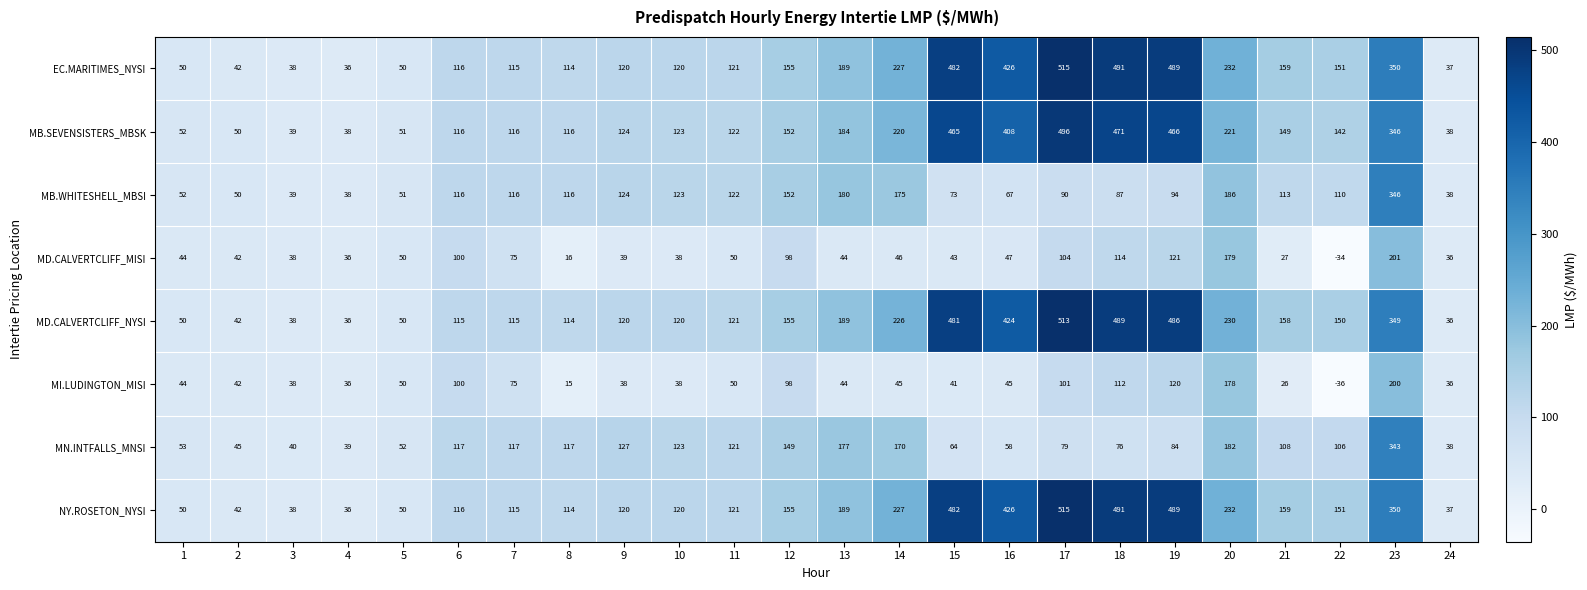

Where does the MB.SEVENSISTERS_MBSK series first go above 142?

12